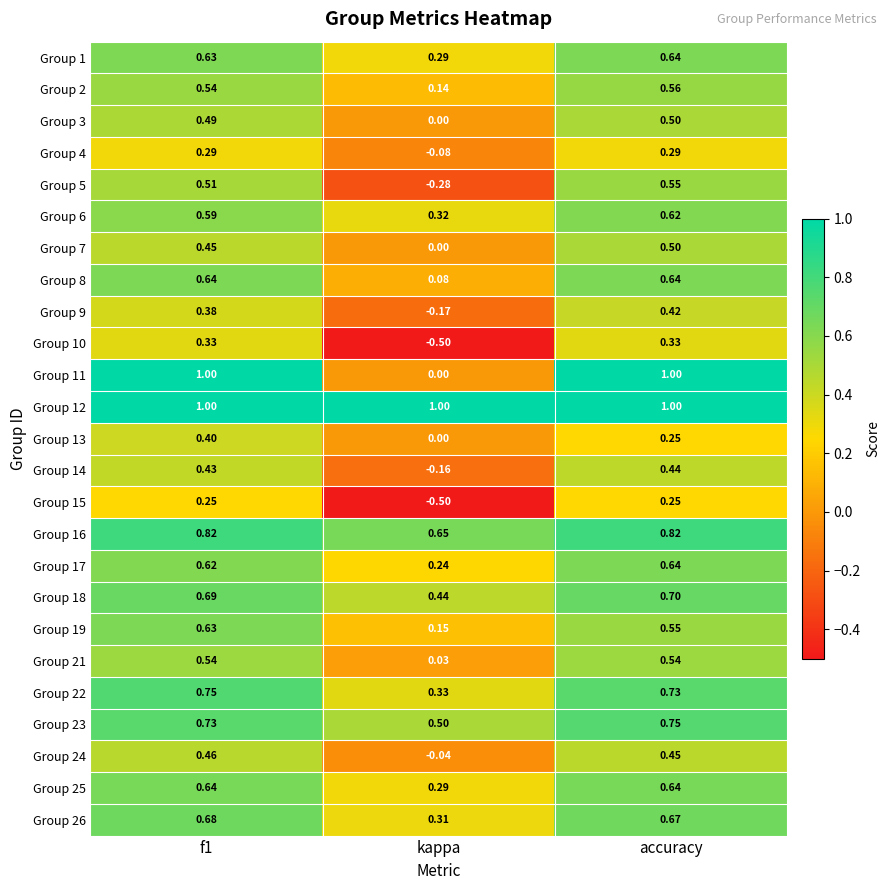

How many data points in Group 5 are above 0?

2